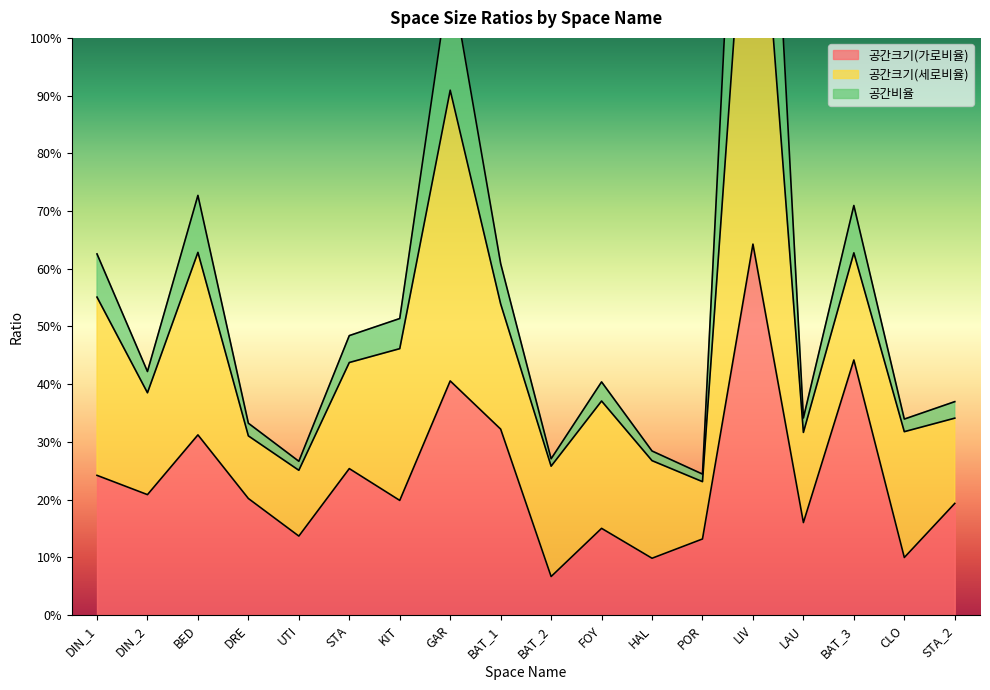

What is the label of the 16th point from the left?

BAT_3